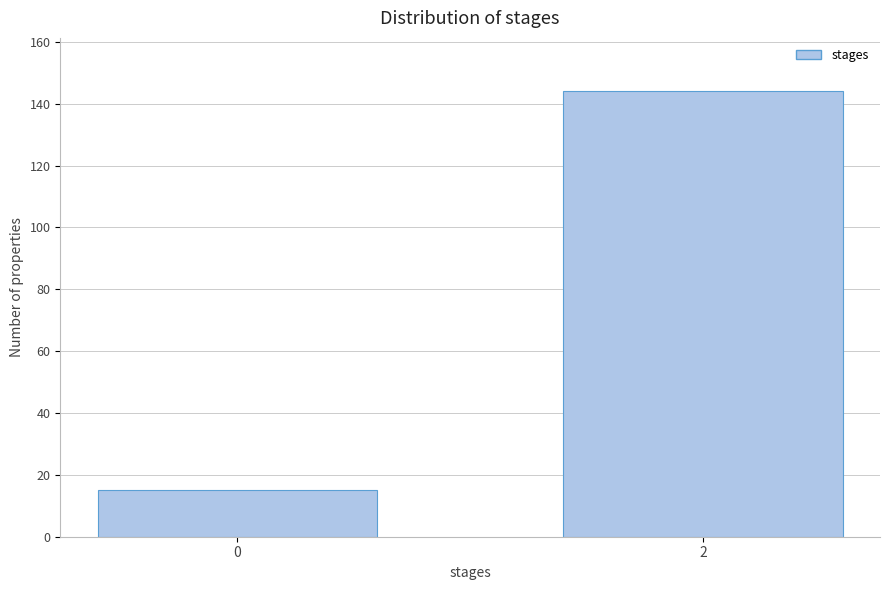

Reading left to right, list all the values displayed in this chart.

15	144